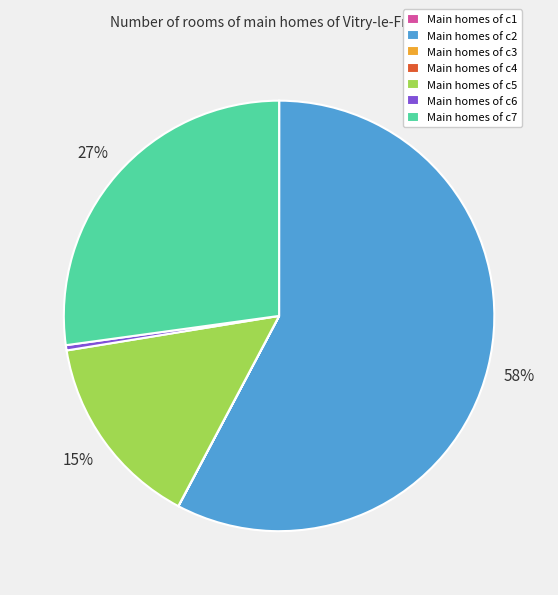

True or false: Main homes of c6 accounts for 12% of the total.

False